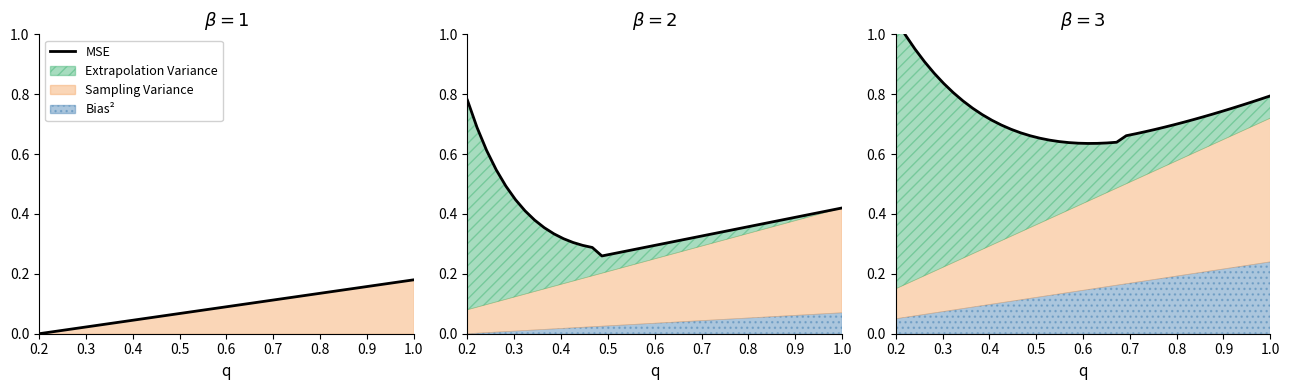

True or false: there are more than 2 points higher than both neighbors.

False